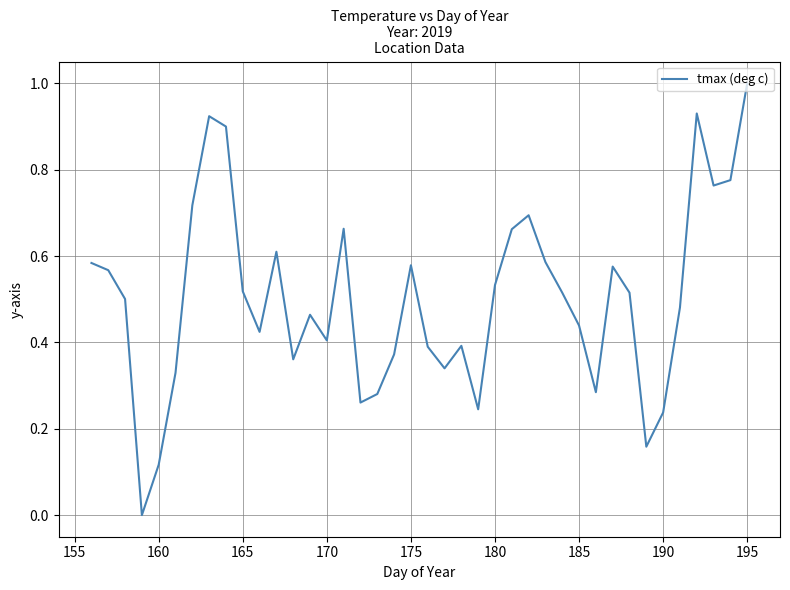

What is the difference between the maximum and minimum values?

1.0